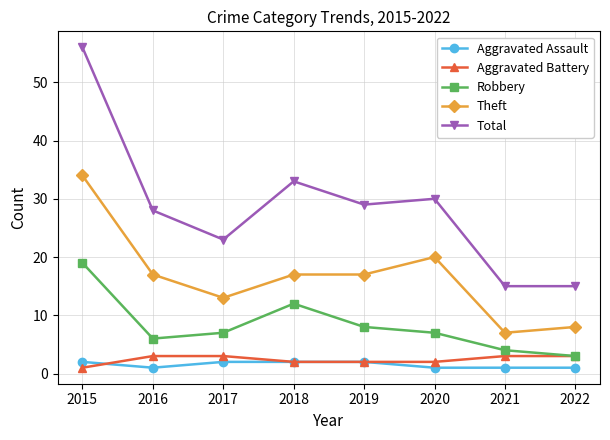

What is the value of the Total point at the 4th from the left?

33